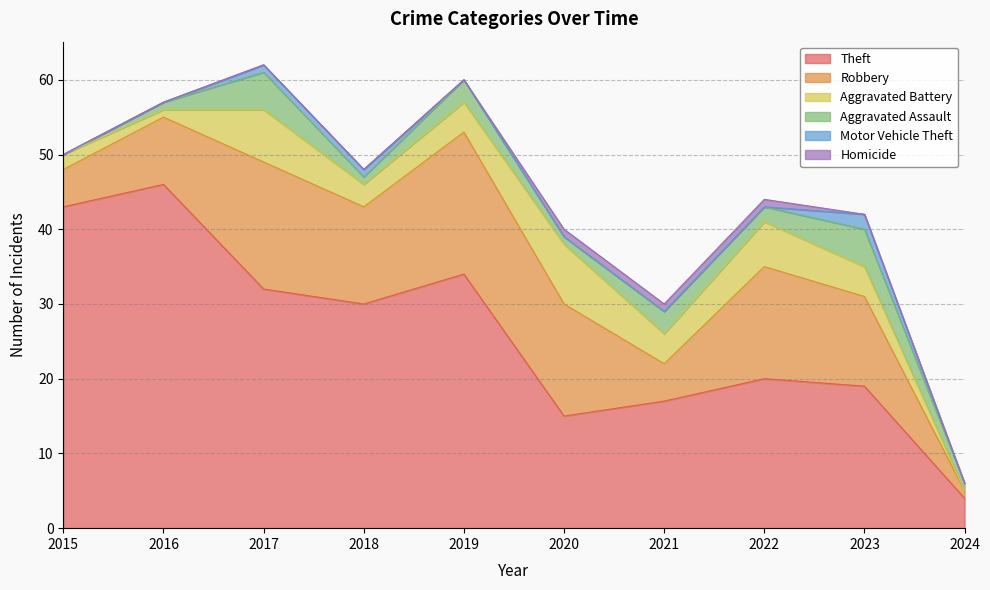

At which category does Robbery reach its first local valley?

2018